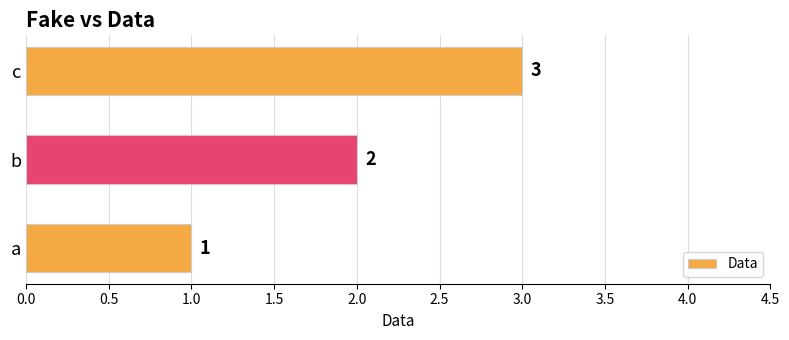

Rank the categories by value from lowest to highest.

a, b, c